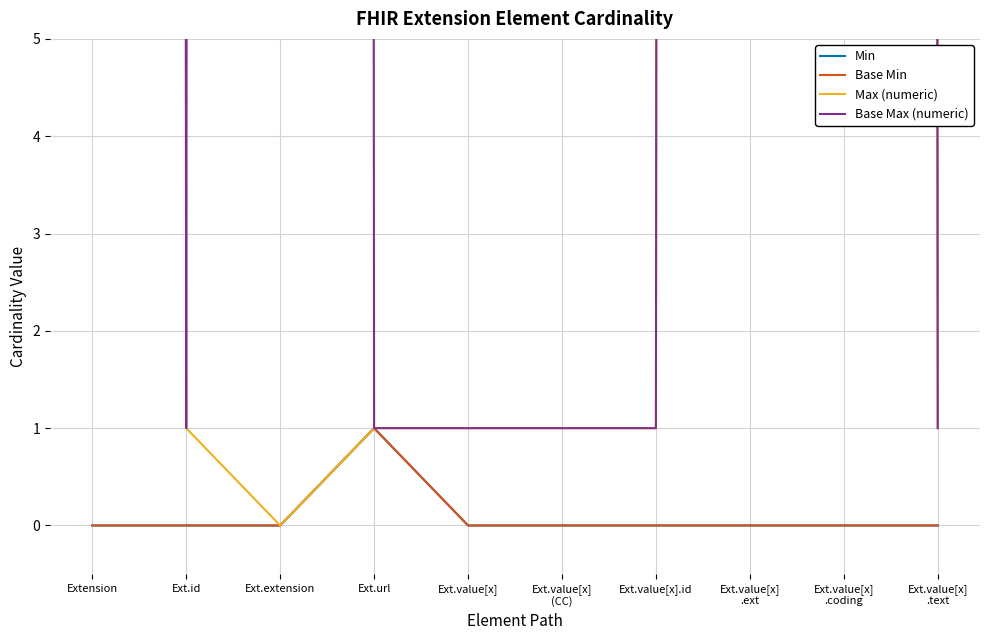

How many series are shown in this chart?

4